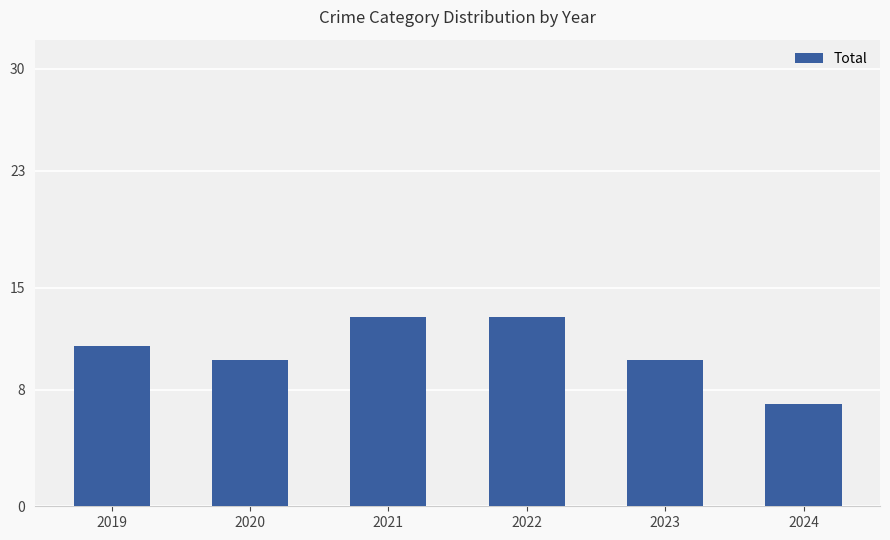

What is the smallest value displayed?

7